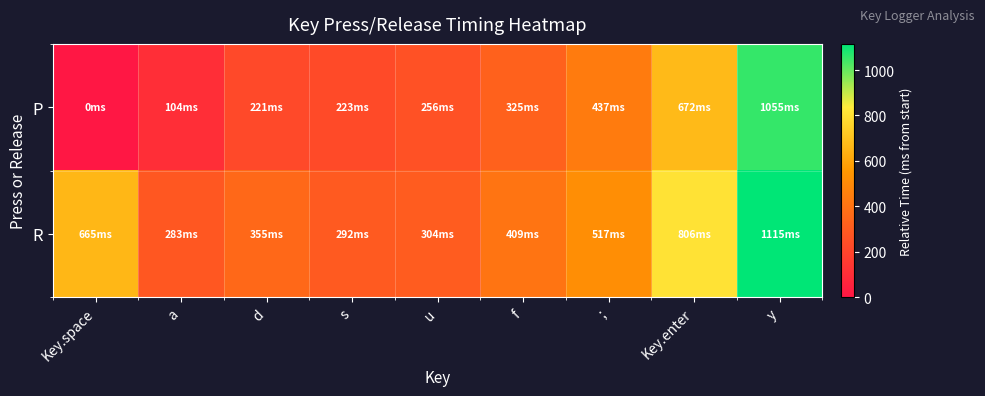

What is the spread (max minus min) of values at s?

69